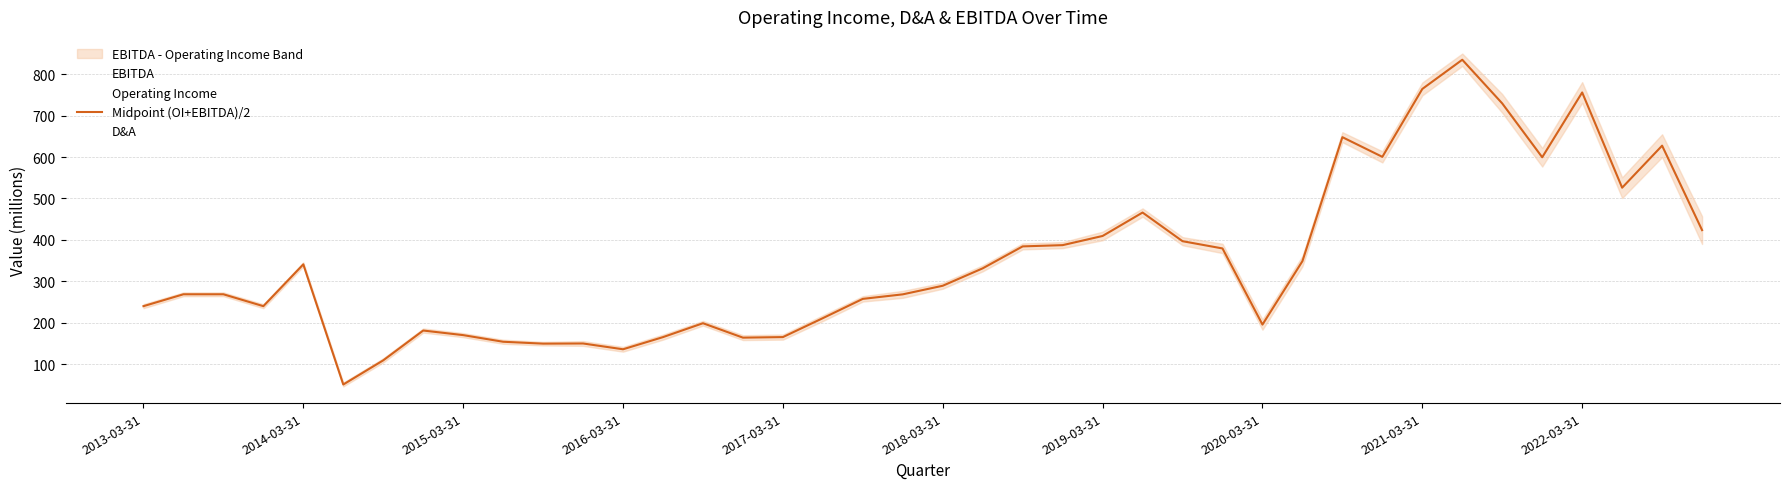

What is the sum of all Midpoint (OI+EBITDA)/2 values?

13984.6